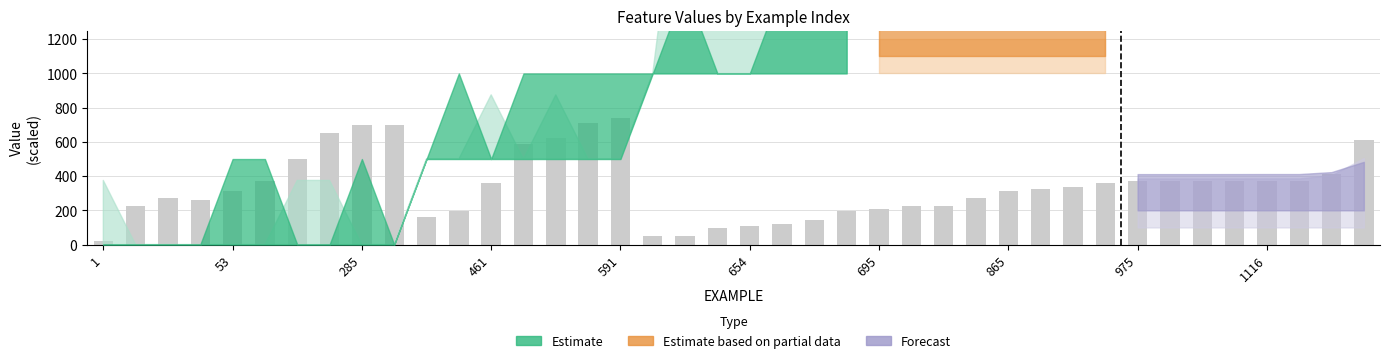

What is the average value?

342.0